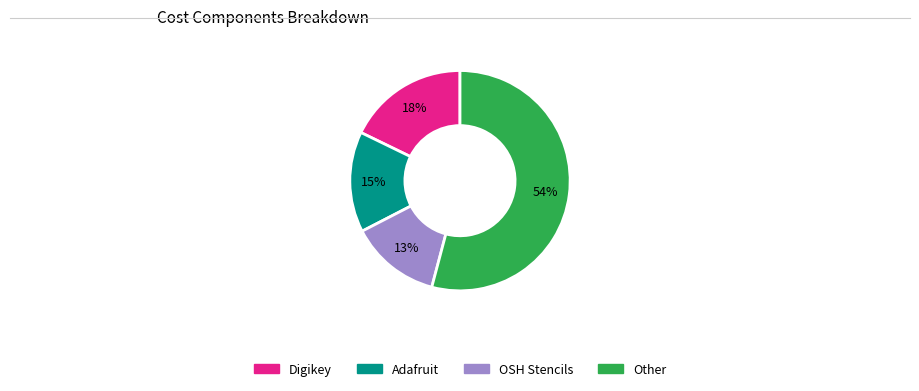

Is there any slice that represents more than half of the pie?

Yes